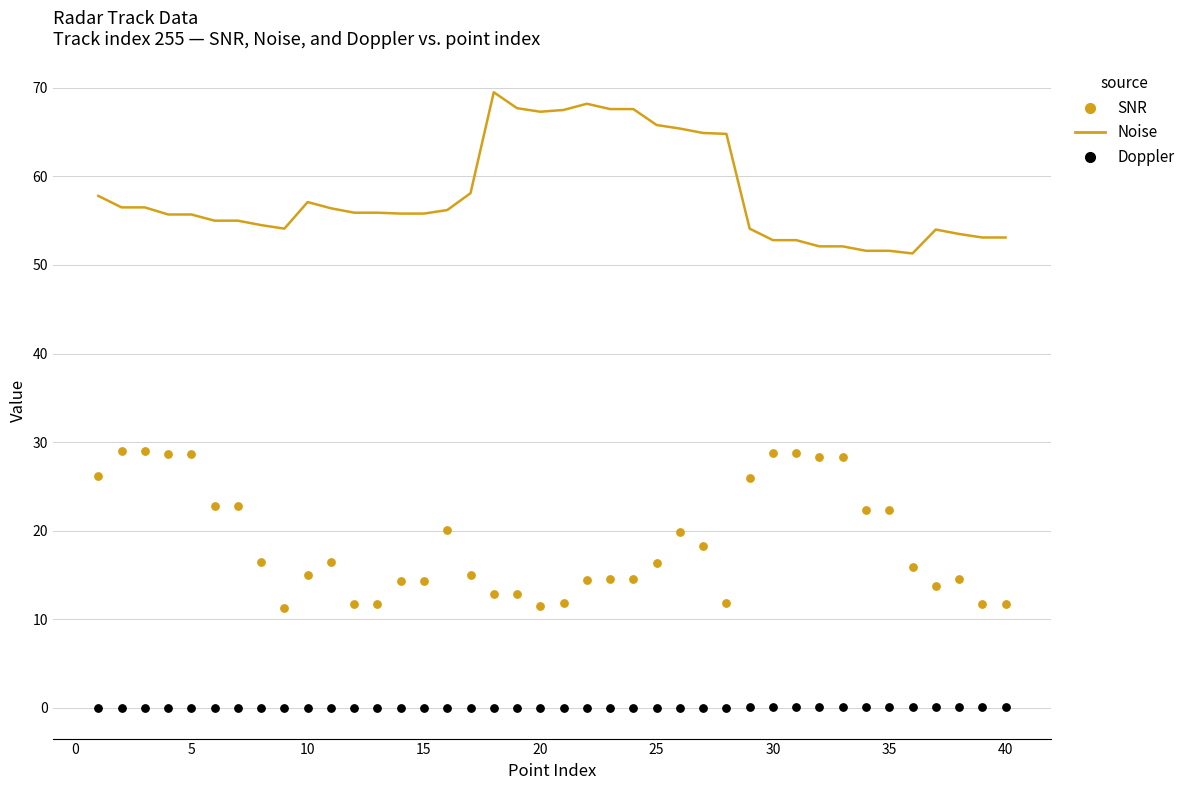

What are all the series names shown in the legend?

Noise, SNR, Doppler